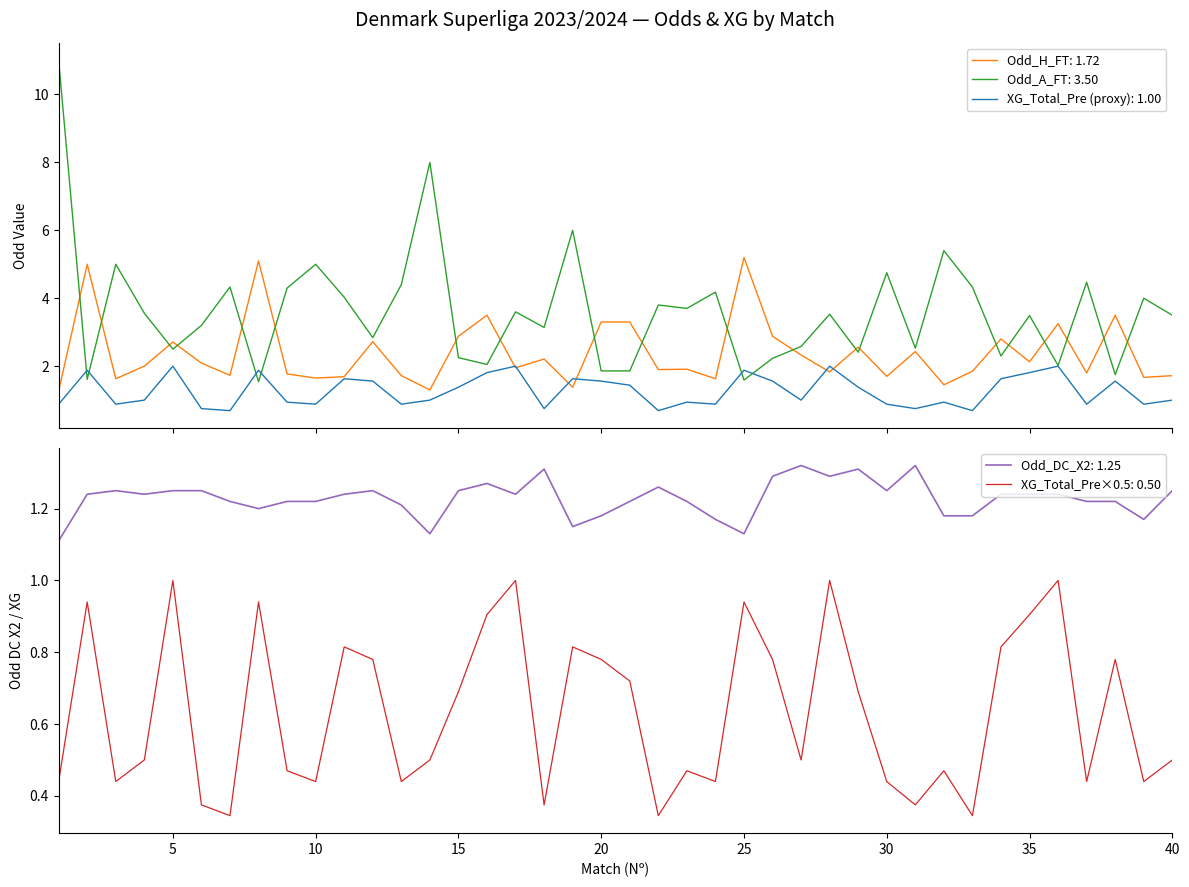

True or false: Odd_DC_X2 has a value of 2.0 at 5.

False